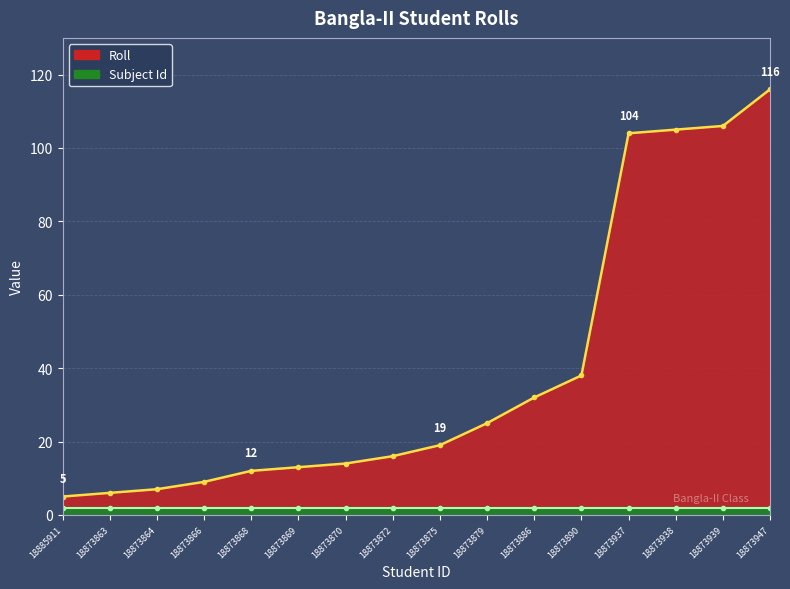

What position from the right is 18885911?

16